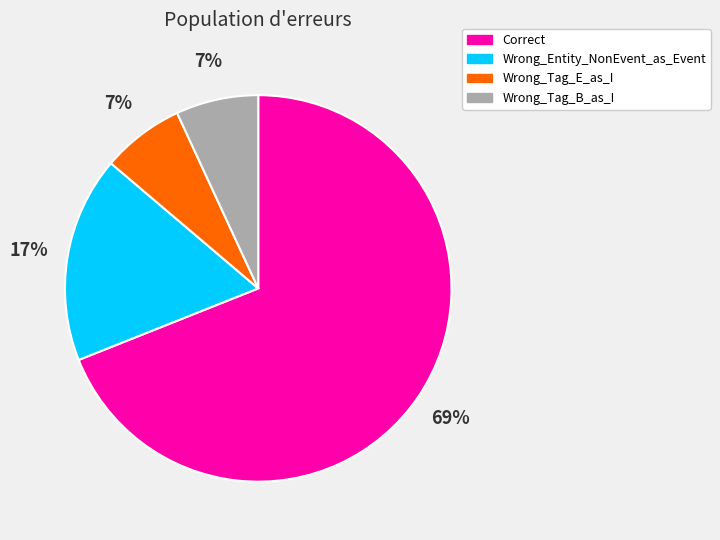

Do Correct and Wrong_Tag_E_as_I together represent more than half of the pie?

Yes